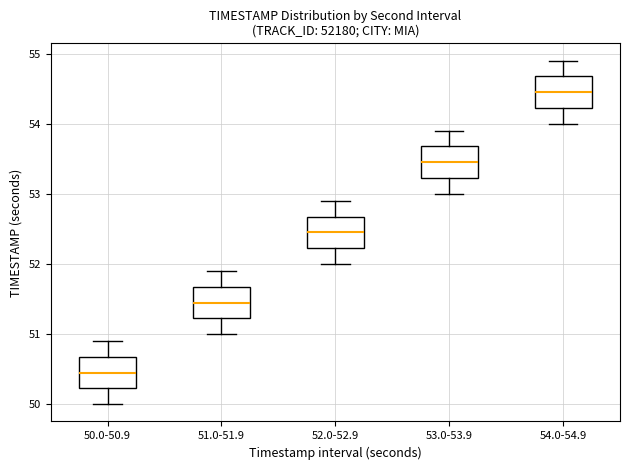

Reading left to right, transcribe this box plot: for each box, give where its median line is, the range the box spans, and where its two whiskers end, as read against the y-axis. The values are not printed on the chart, so give them approximately, as read against the axis.

50.0-50.9: median 50.5, box 50.2 to 50.7, whiskers 50.0 to 50.9
51.0-51.9: median 51.5, box 51.2 to 51.7, whiskers 51.0 to 51.9
52.0-52.9: median 52.5, box 52.2 to 52.7, whiskers 52.0 to 52.9
53.0-53.9: median 53.5, box 53.2 to 53.7, whiskers 53.0 to 53.9
54.0-54.9: median 54.5, box 54.2 to 54.7, whiskers 54.0 to 54.9